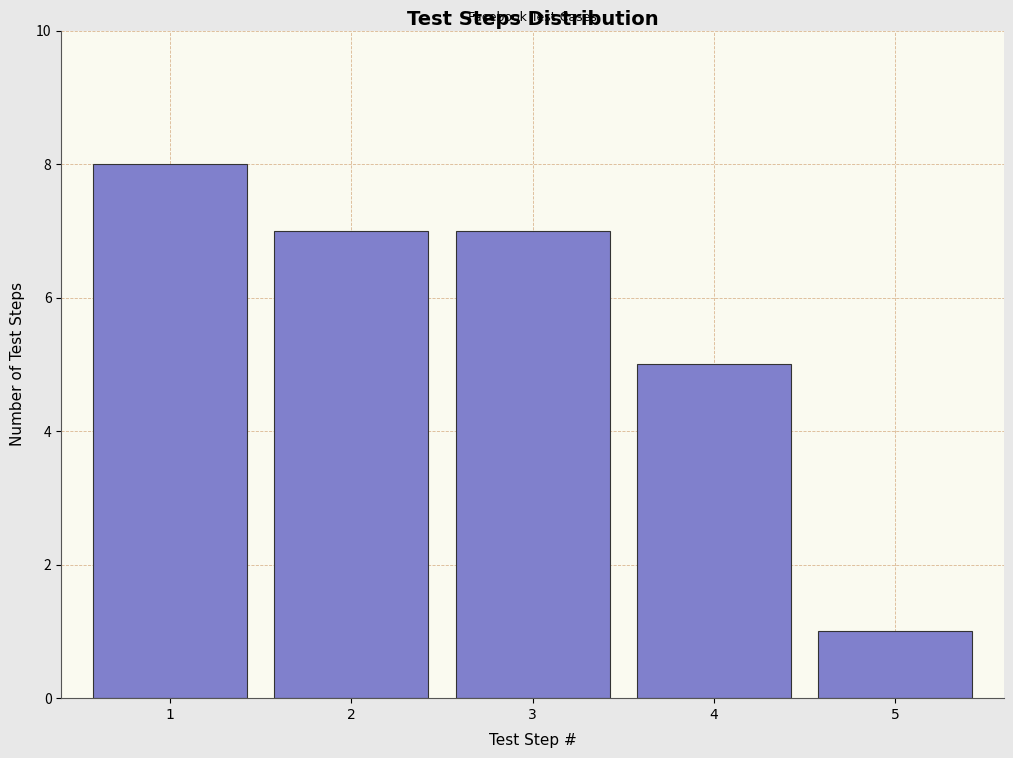

Reading left to right, what are all the values shown in this chart?

8	7	7	5	1